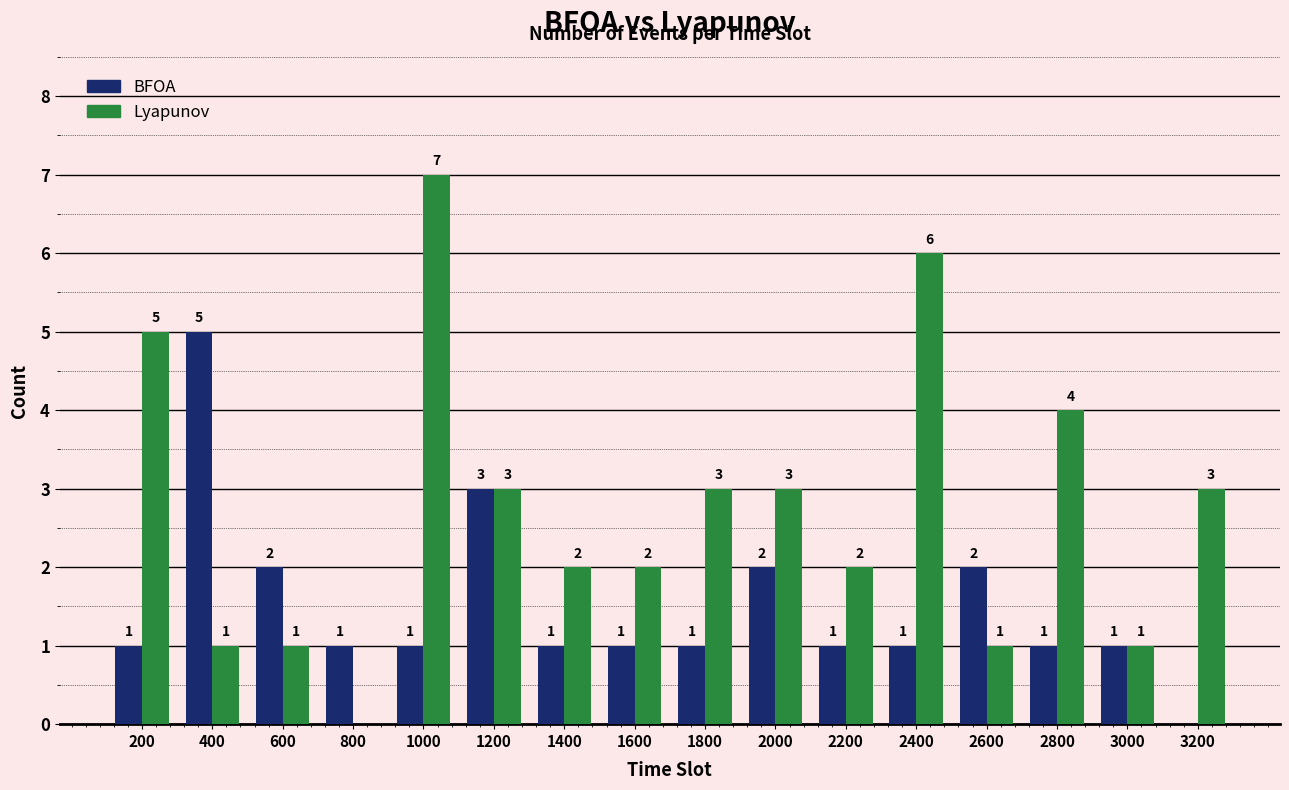

How many values in Lyapunov are above zero?

15